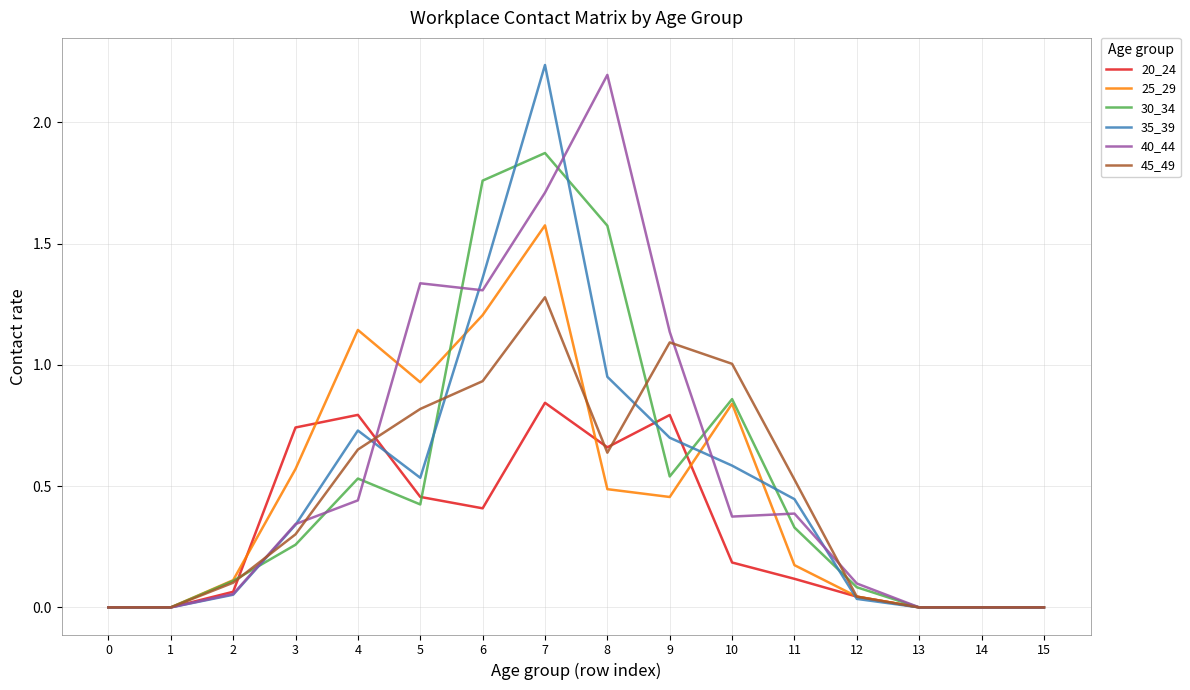

What is the total value across all series at 3?

2.6